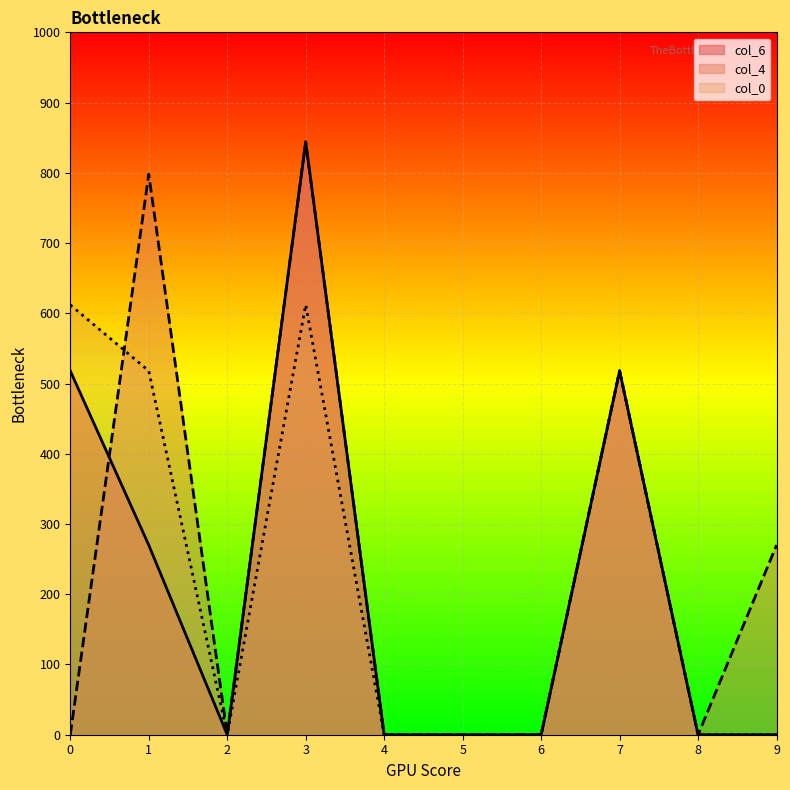

Reading left to right, extract all data points from this chart.

col_6: 0=518.0	1=270.0	2=0.0	3=844.0	4=0.0	5=0.0	6=0.0	7=518.0	8=0.0	9=0.0
col_4: 0=0.0	1=798.0	2=0.0	3=844.0	4=0.0	5=0.0	6=0.0	7=518.0	8=0.0	9=270.0
col_0: 0=612.0	1=518.0	2=0.0	3=612.0	4=0.0	5=0.0	6=0.0	7=518.0	8=0.0	9=0.0